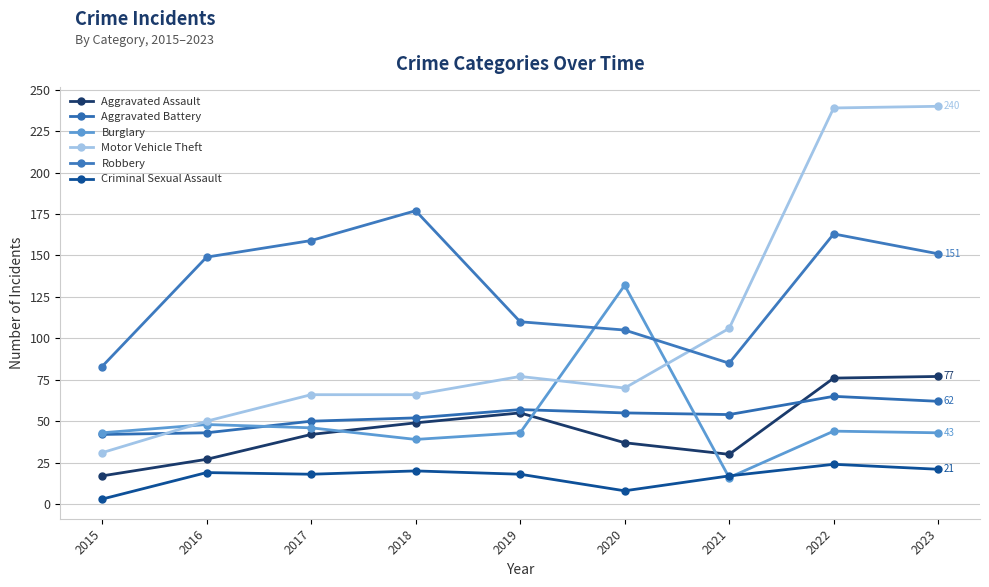

How many interior local peaks does the Burglary series have?

3